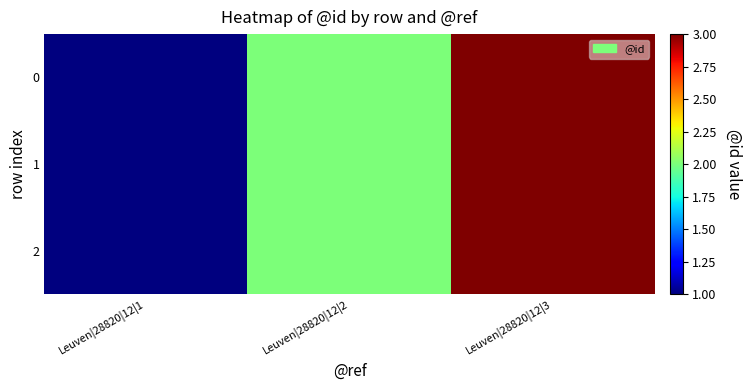

At which category is the sum across all series the highest?

Leuven|28820|12|3